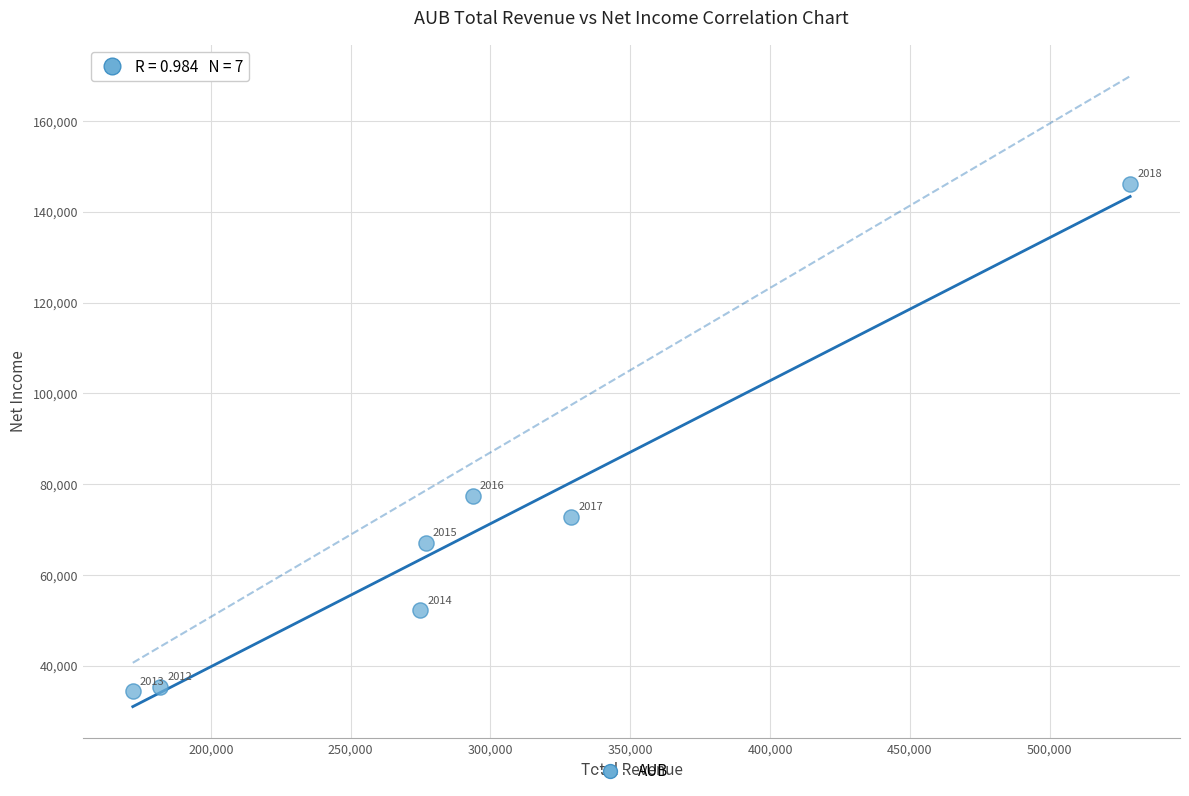

What Y value in the scatter plot is closest to 90300?

77500